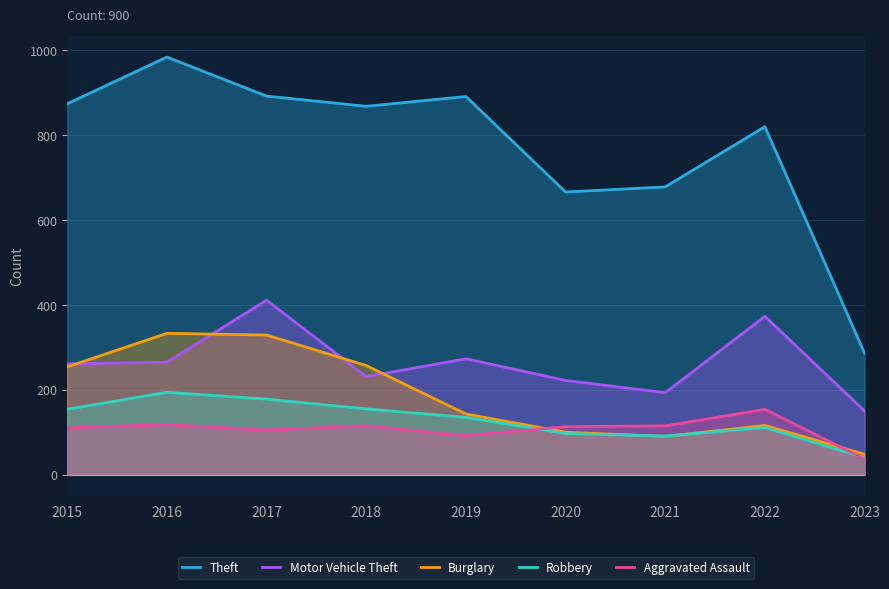

At which category does the chart reach its minimum across all series?

2023